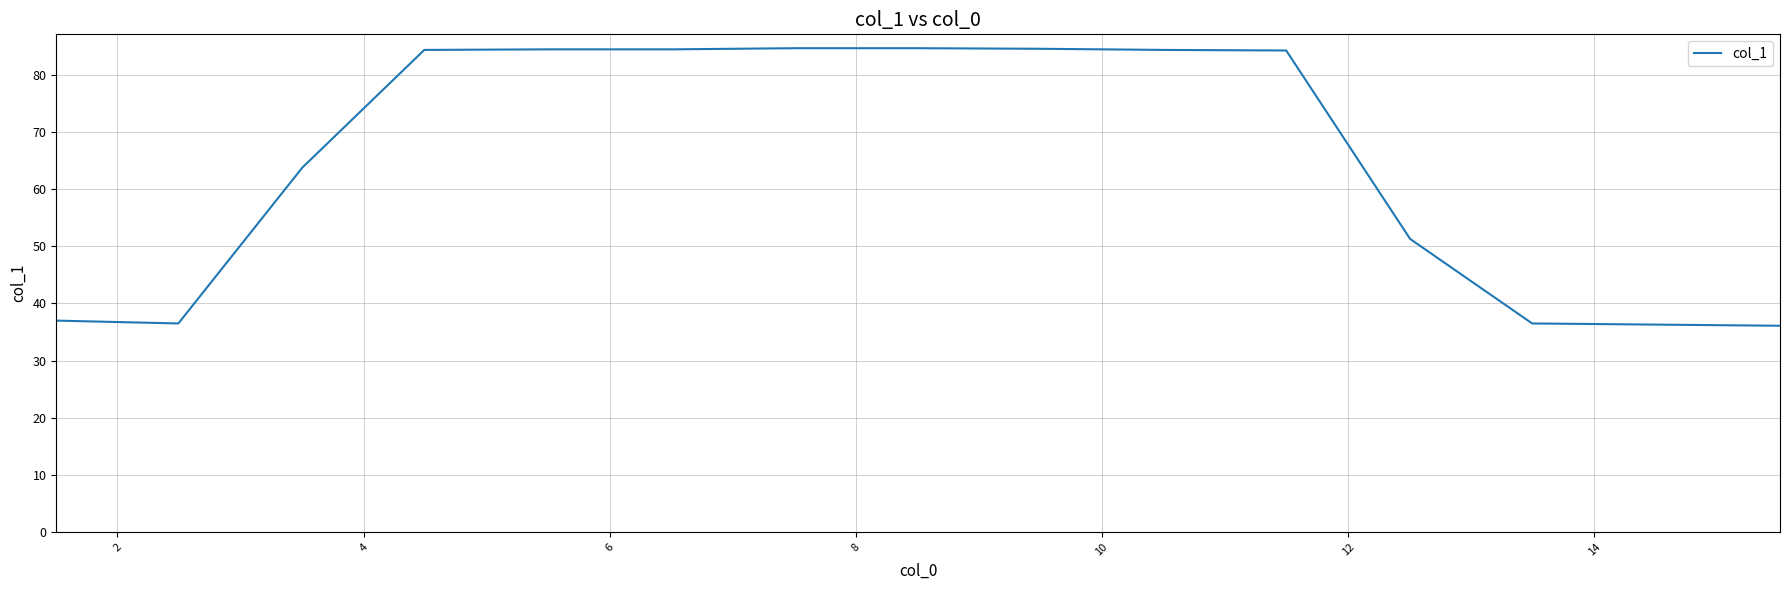

What is the average value?

64.9